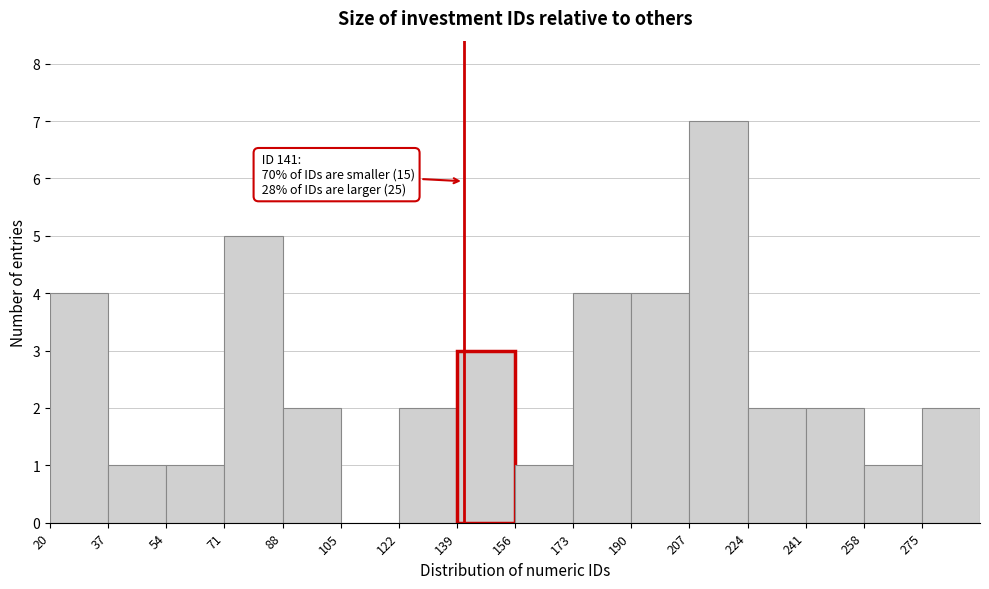

Over which range of the x-axis is the bar tallest?

207 to 224